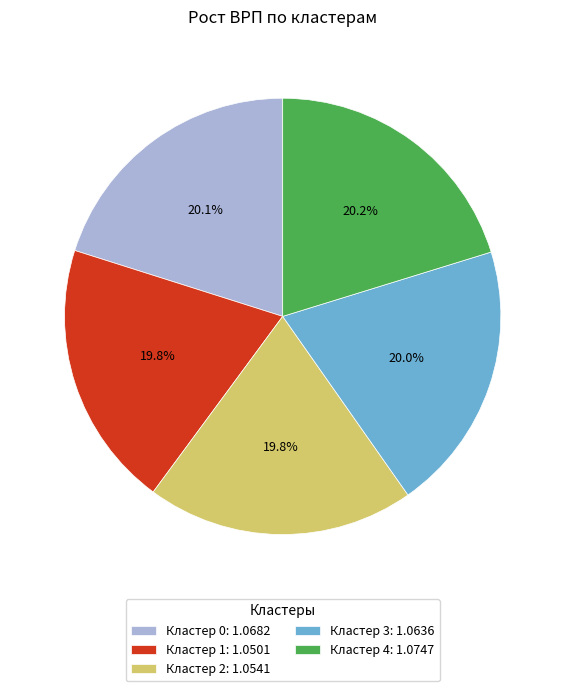

What is the total percentage of Кластер 3: 1.0636 and Кластер 1: 1.0501?

39.8%